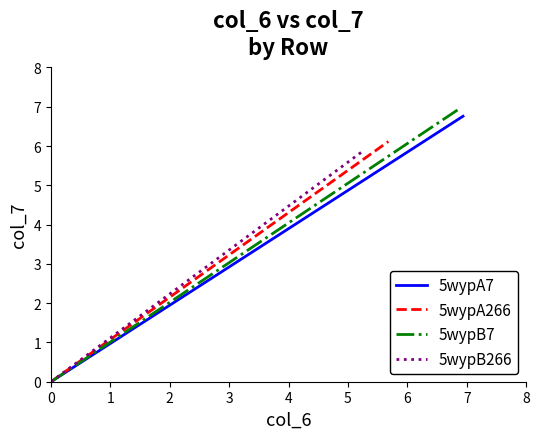

How many positive values does the 5wypA7 series have?

1